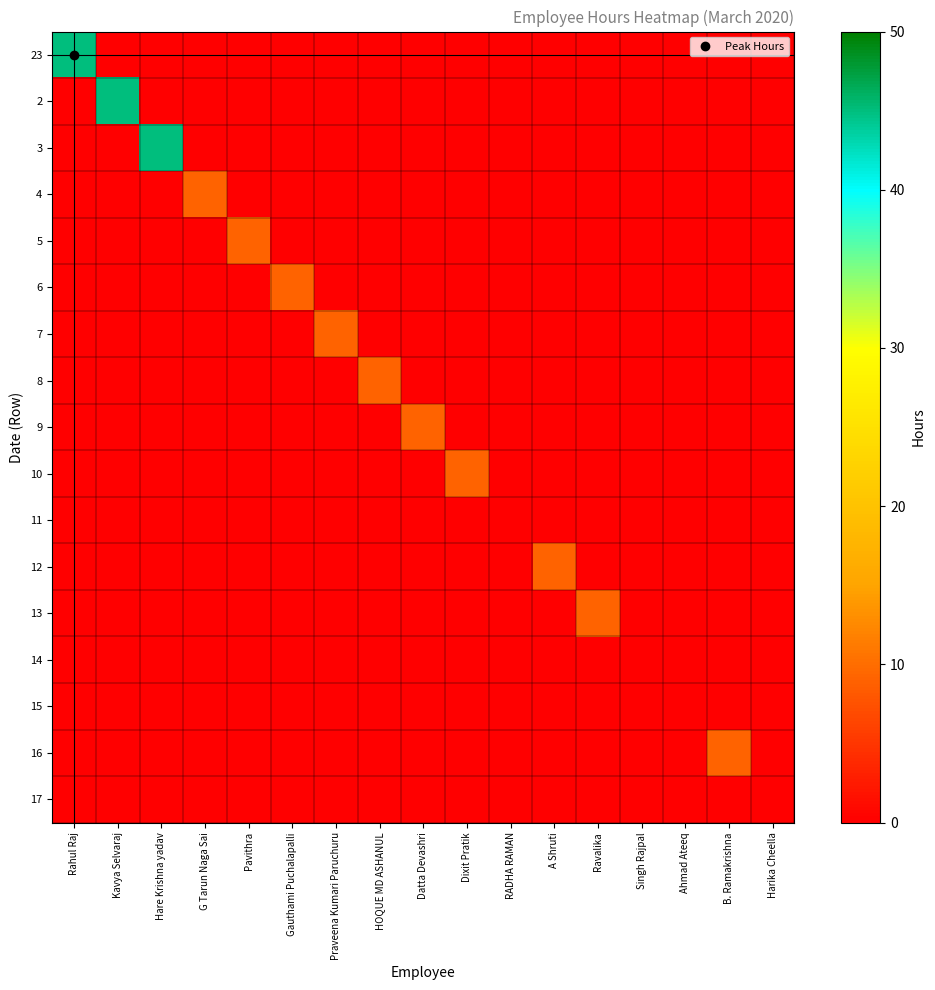

Rank the series at Datta Devashri from lowest to highest value.

23, 2, 3, 4, 5, 6, 7, 8, 10, 11, 12, 13, 14, 15, 16, 17, 9